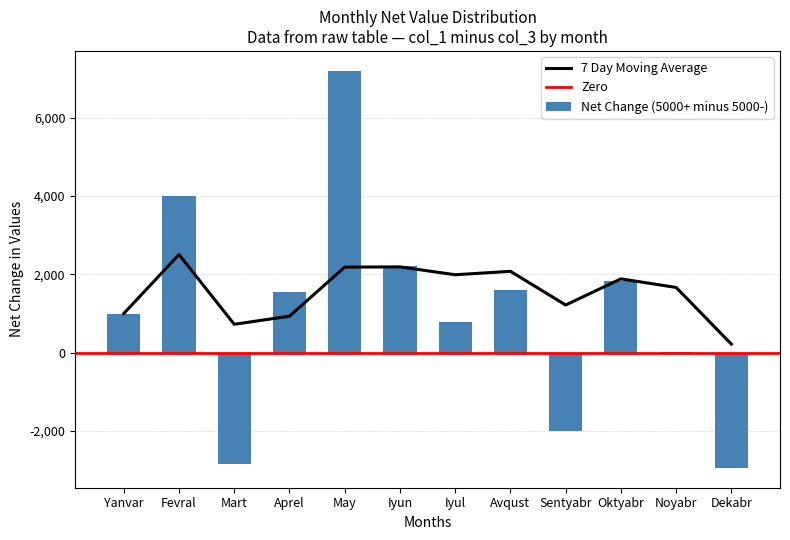

What is the sum of all Net Change (5000+ minus 5000-) values?

12451